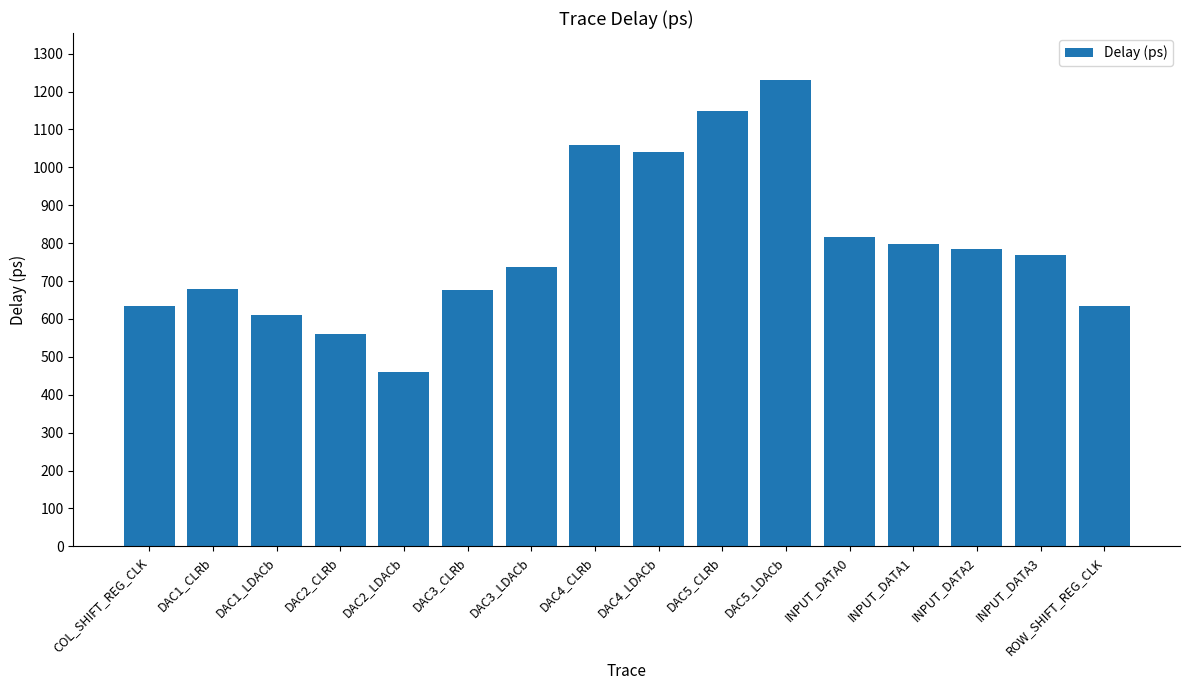

How many categories are shown in the chart?

16